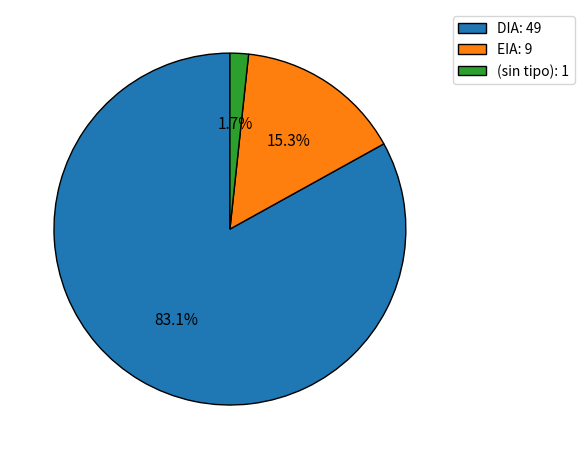

Rank the categories by value from lowest to highest.

(sin tipo): 1, EIA: 9, DIA: 49